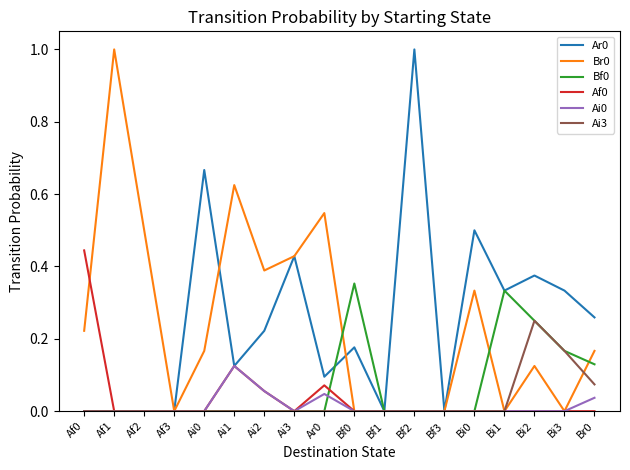

Between Bf0 and Bi2, which series saw the biggest shift?

Ai3